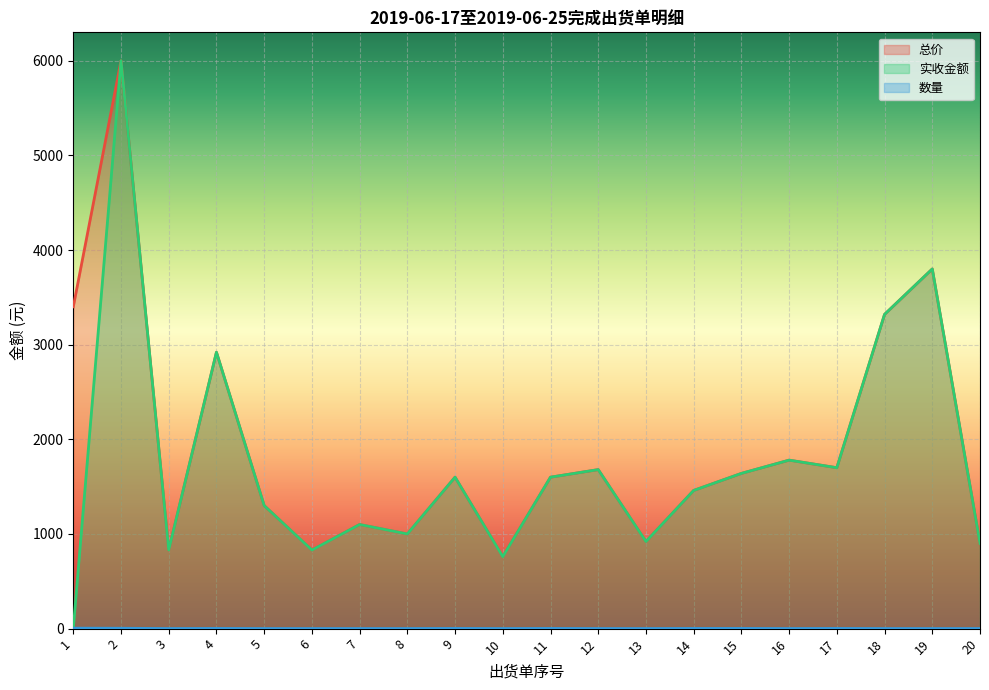

At which label does 实收金额 first exceed 1600?

2